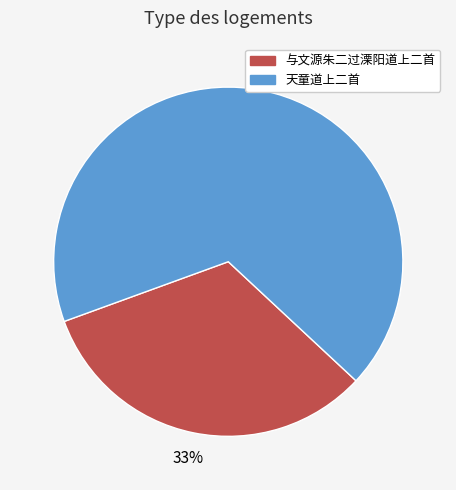

Is there a majority slice in this chart?

Yes